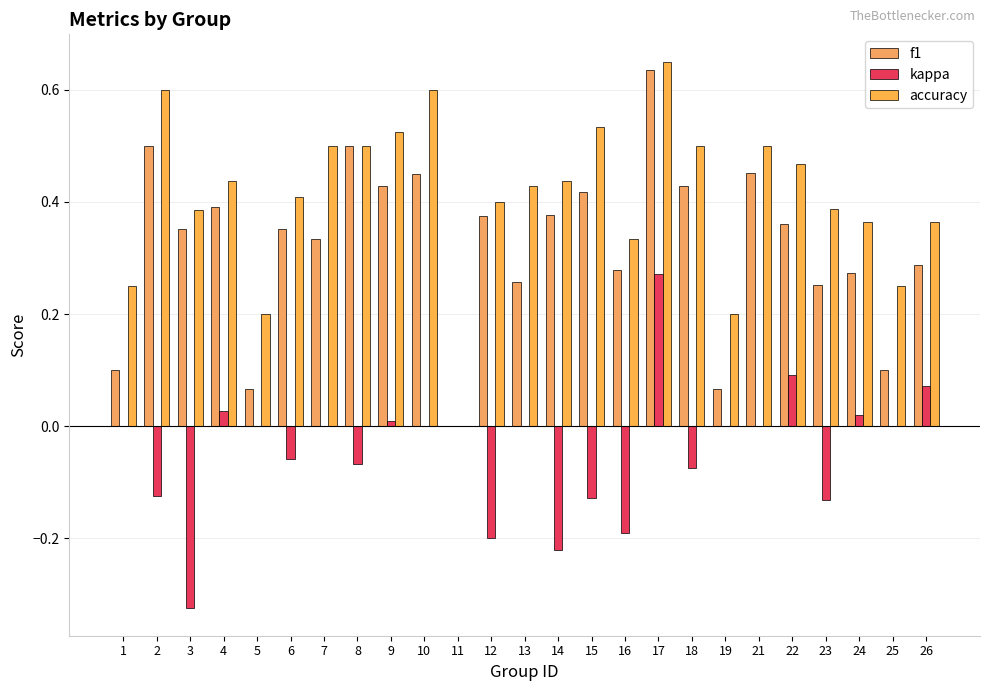

How many f1 values are between 0 and 1?

25